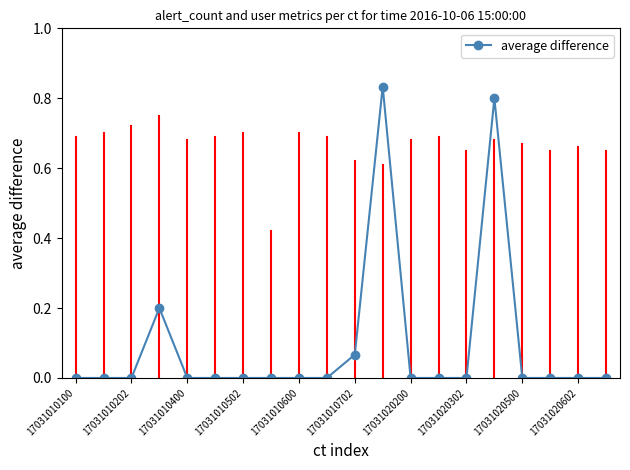

True or false: there are more than 1 points higher than both neighbors.

True